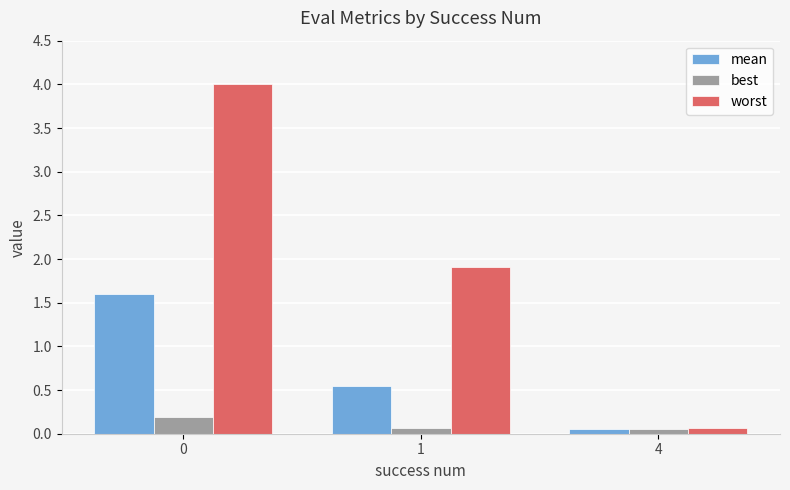

What is the value of the best bar at the 1st from the left?

0.2